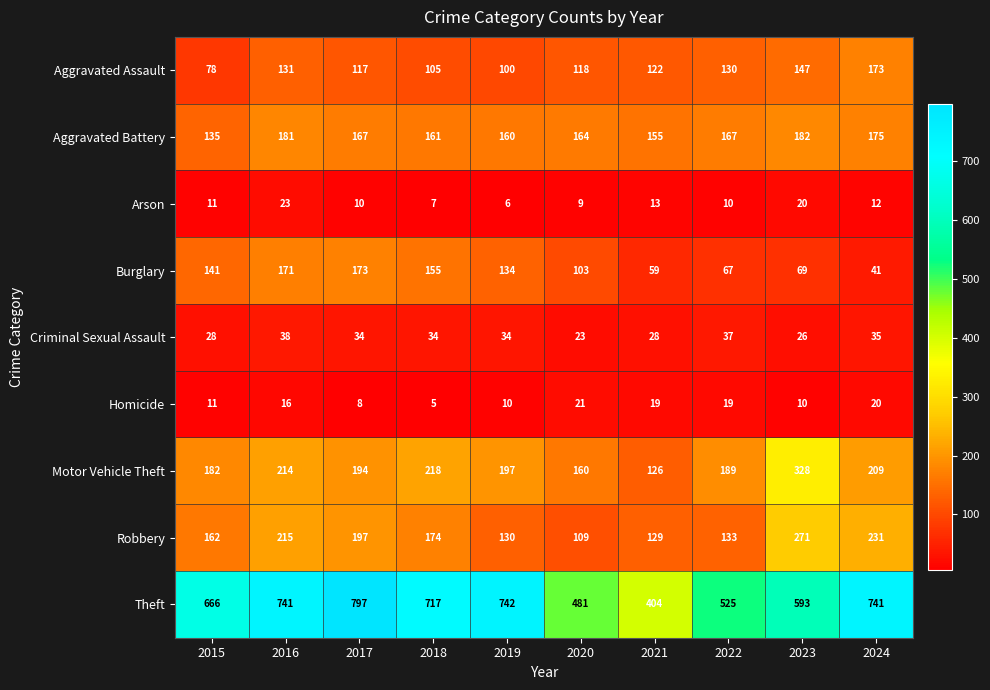

Rank the categories by Burglary value from highest to lowest.

2017, 2016, 2018, 2015, 2019, 2020, 2023, 2022, 2021, 2024